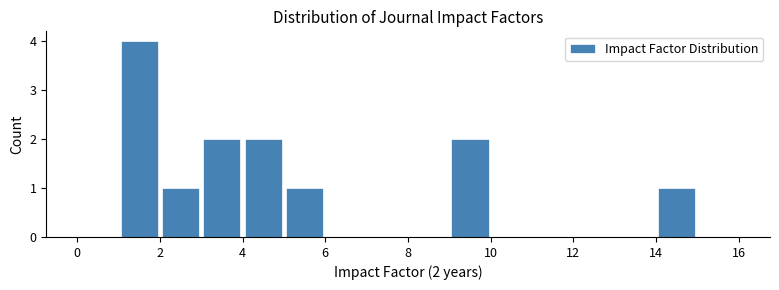

Which range on the x-axis has the tallest bar?

1 to 2